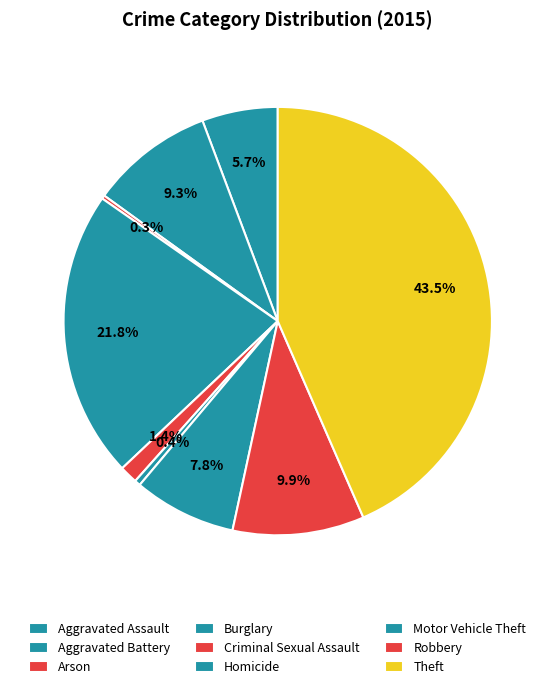

How many segments does this pie chart have?

9